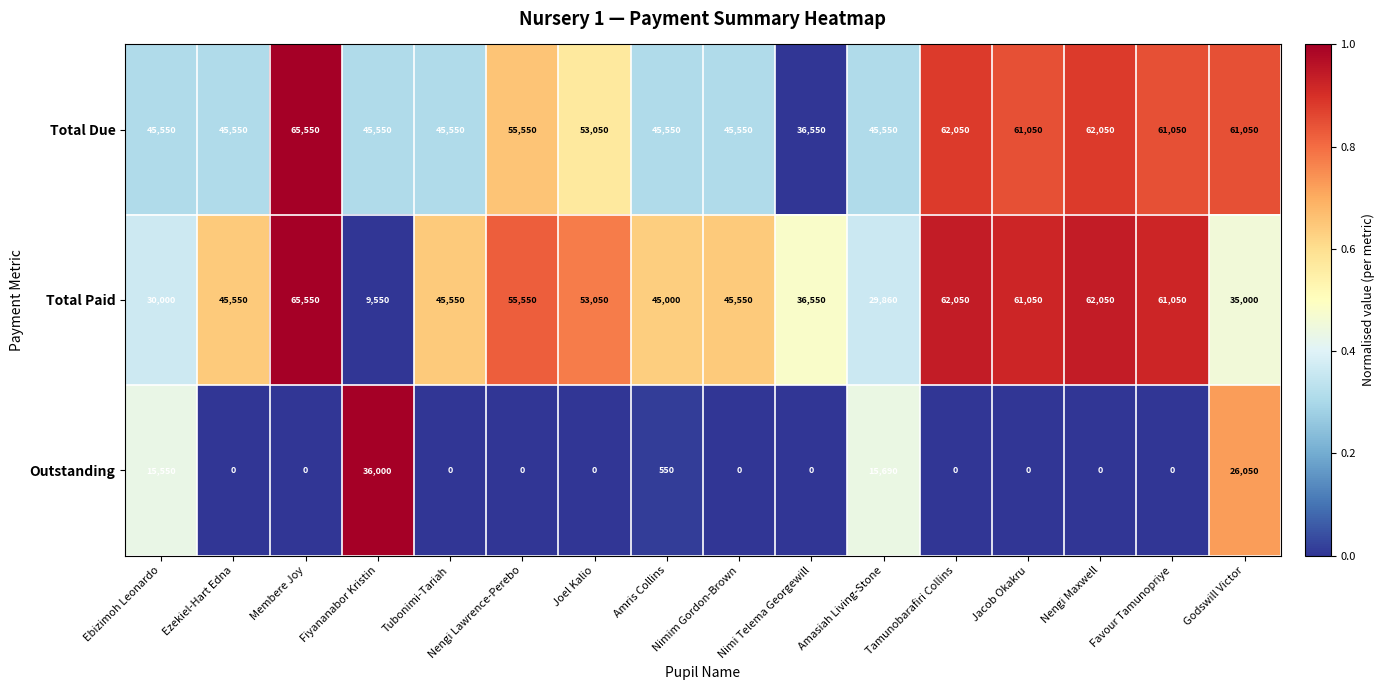

What is the difference between the highest and lowest values at Ebizimoh Leonardo?

30000